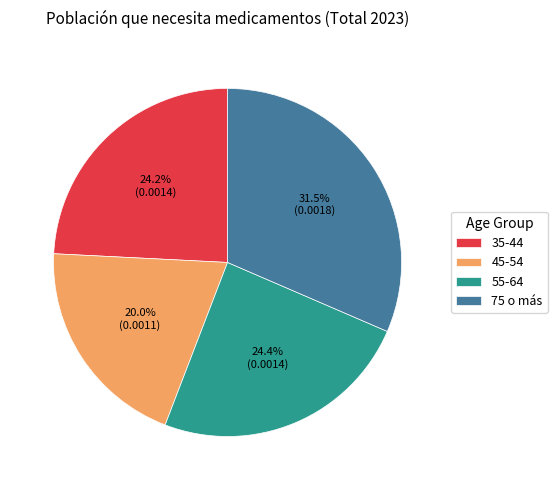

To the nearest percent, what is the average slice percentage?

25%